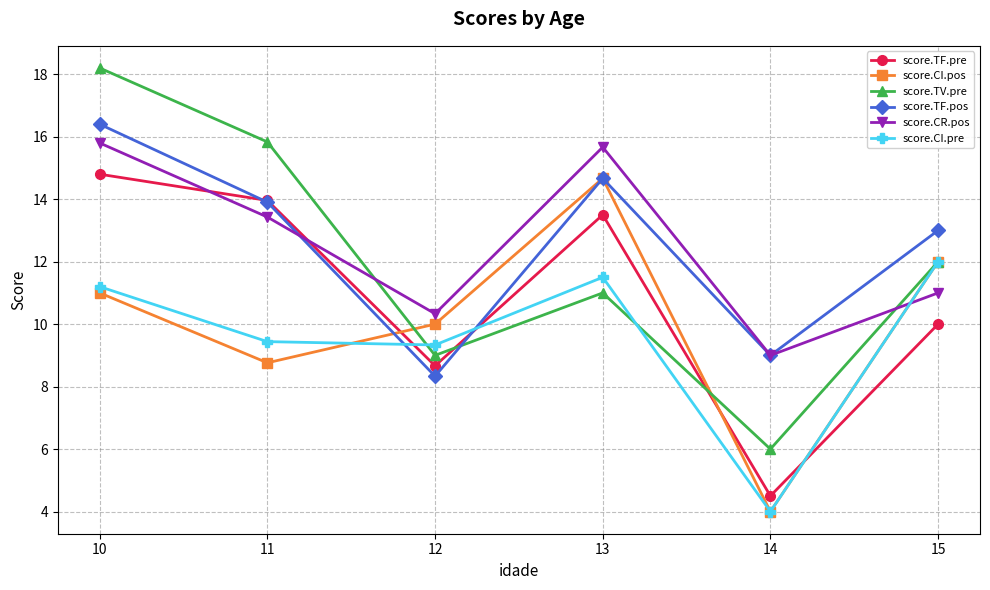

Reading left to right, transcribe all the data shown in this chart.

score.TF.pre: 14.8	14.0	8.7	13.5	4.5	10.0
score.CI.pos: 11.0	8.8	10.0	14.7	4.0	12.0
score.TV.pre: 18.2	15.8	9.0	11.0	6.0	12.0
score.TF.pos: 16.4	13.9	8.3	14.7	9.0	13.0
score.CR.pos: 15.8	13.4	10.3	15.7	9.0	11.0
score.CI.pre: 11.2	9.4	9.3	11.5	4.0	12.0